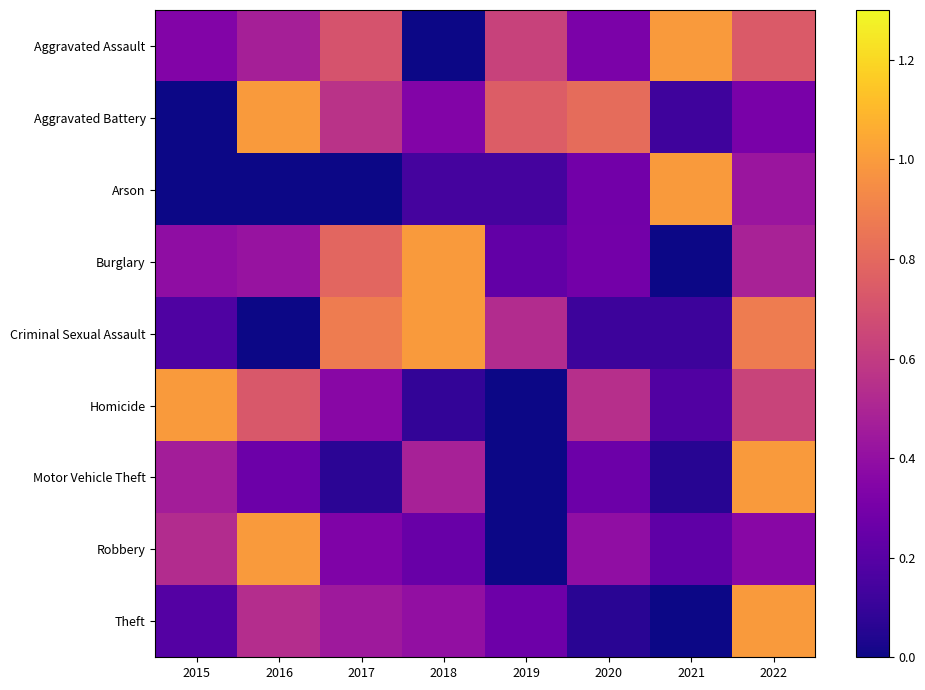

At how many categories does at least one series exceed 0?

8